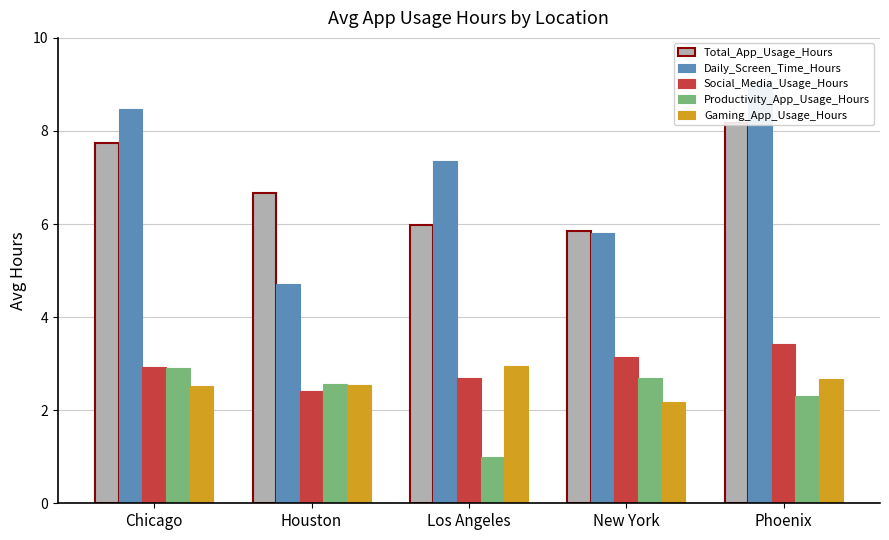

Which category has the highest value in the Productivity_App_Usage_Hours series?

Chicago